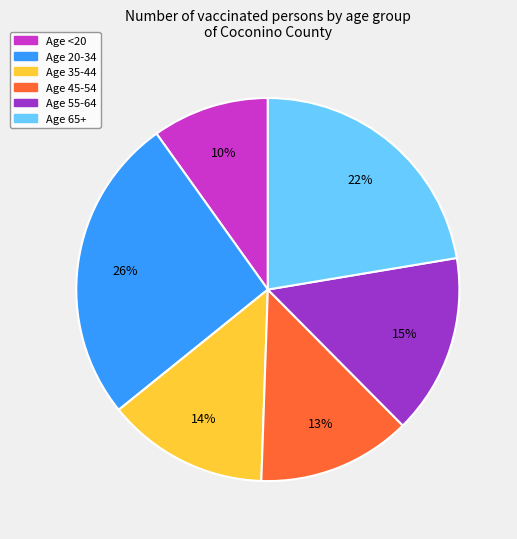

To the nearest percent, what is the average slice percentage?

17%